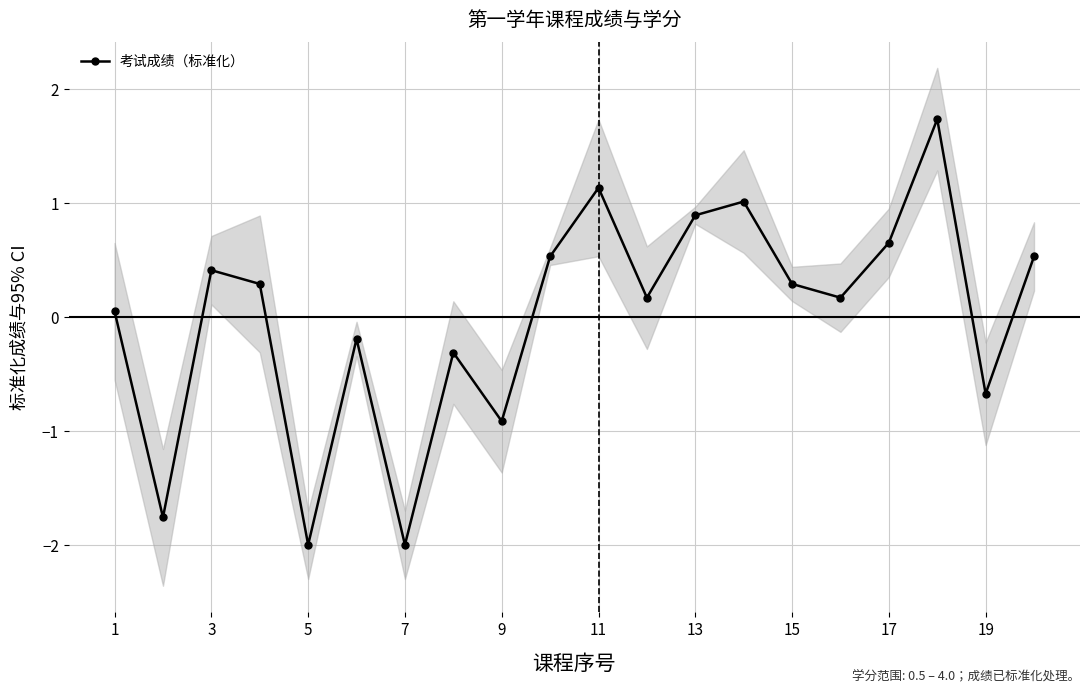

In 考试成绩（标准化）, how many points are lower than both neighbors (excluding endpoints)?

7